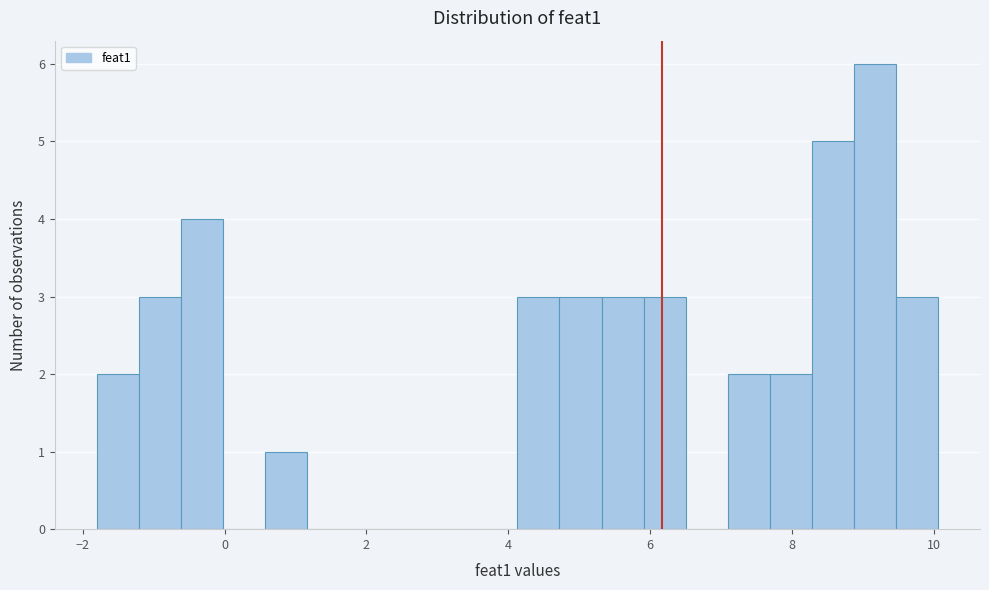

Read against the x-axis, roughly where is the centre of the tallest bar?

9.2